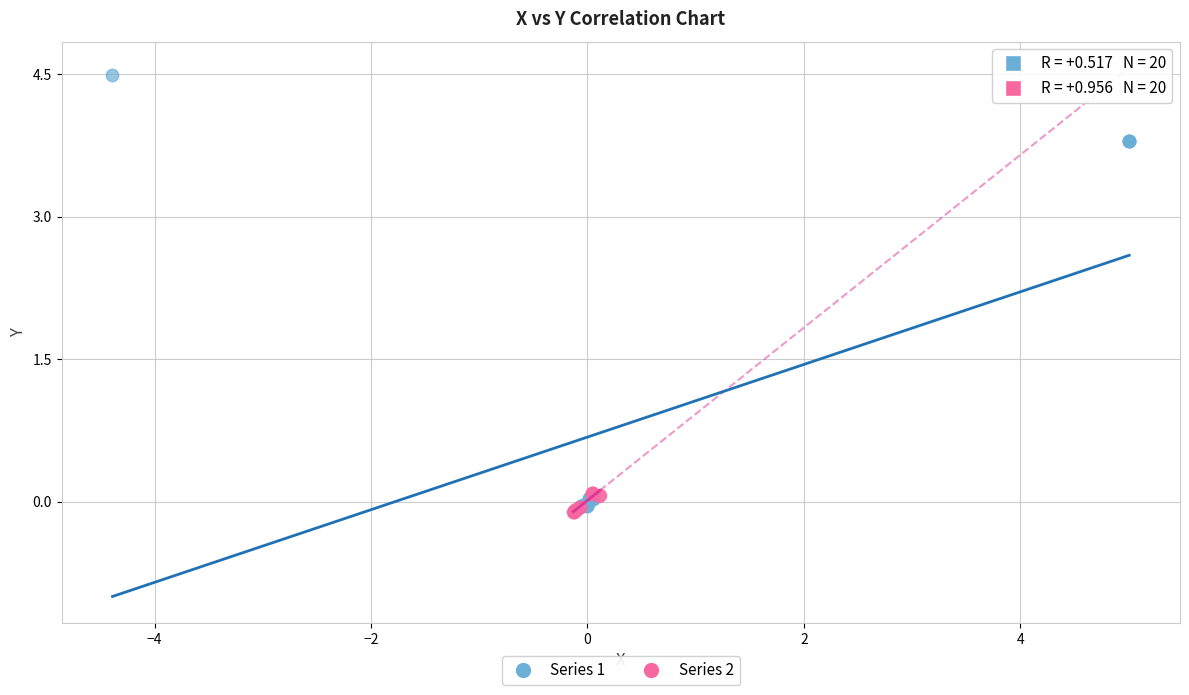

Which series reaches the maximum Y coordinate?

Series 1